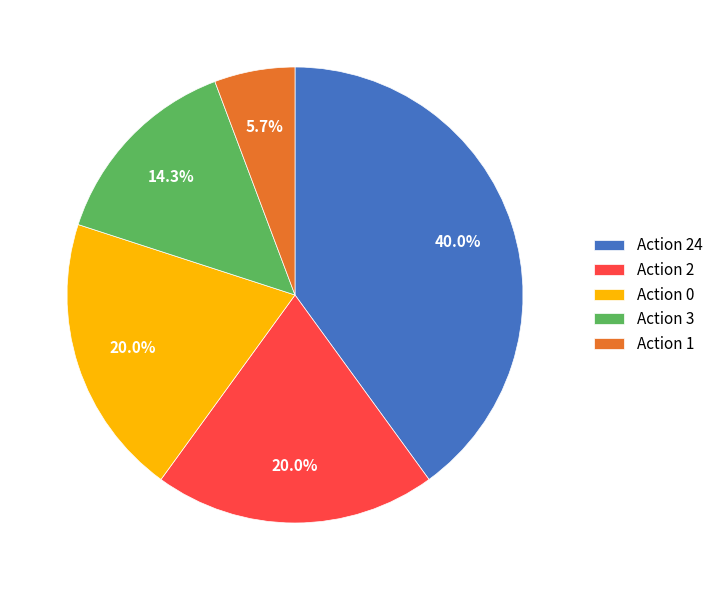

Is there any slice that represents more than half of the pie?

No